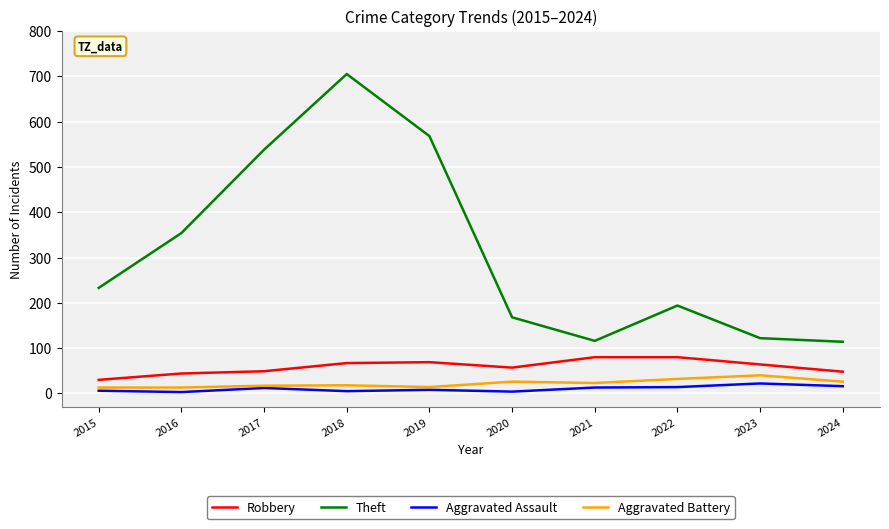

How many distinct data groups are displayed?

4